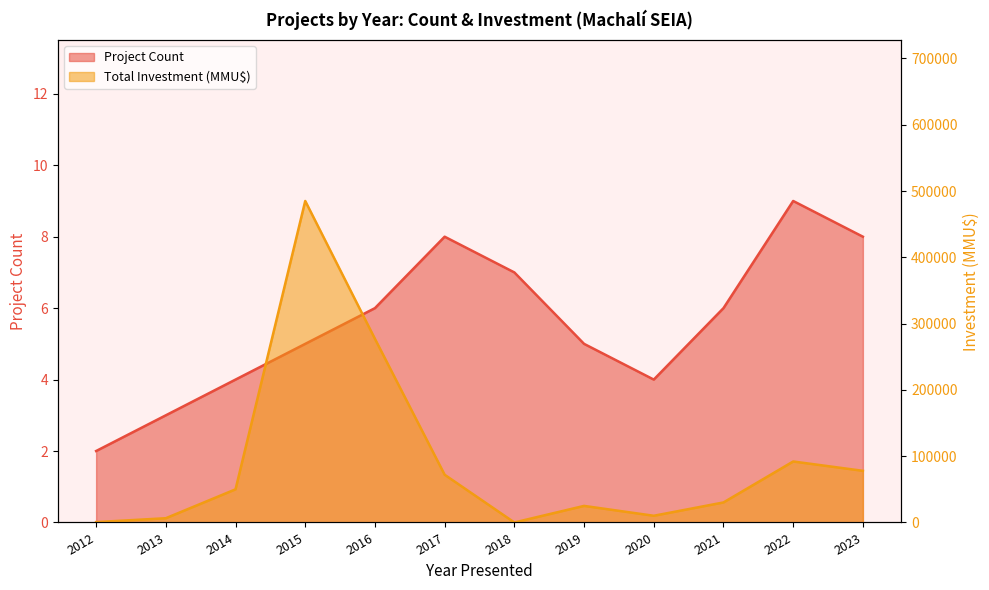

Reading left to right, transcribe all the data shown in this chart.

Project Count: 2	3	4	5	6	8	7	5	4	6	9	8
Total Investment (MMU$): 550	6400	50000	485000	277000	72000	0	25000	10114	30200	92000	77913